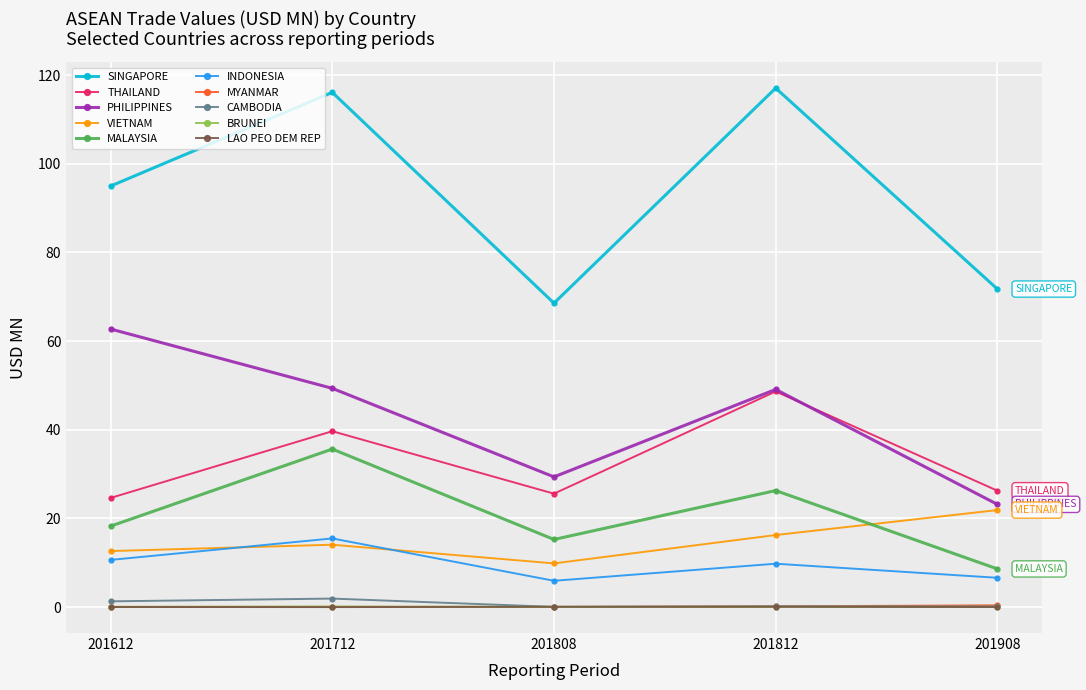

Which series has the widest spread of values?

SINGAPORE